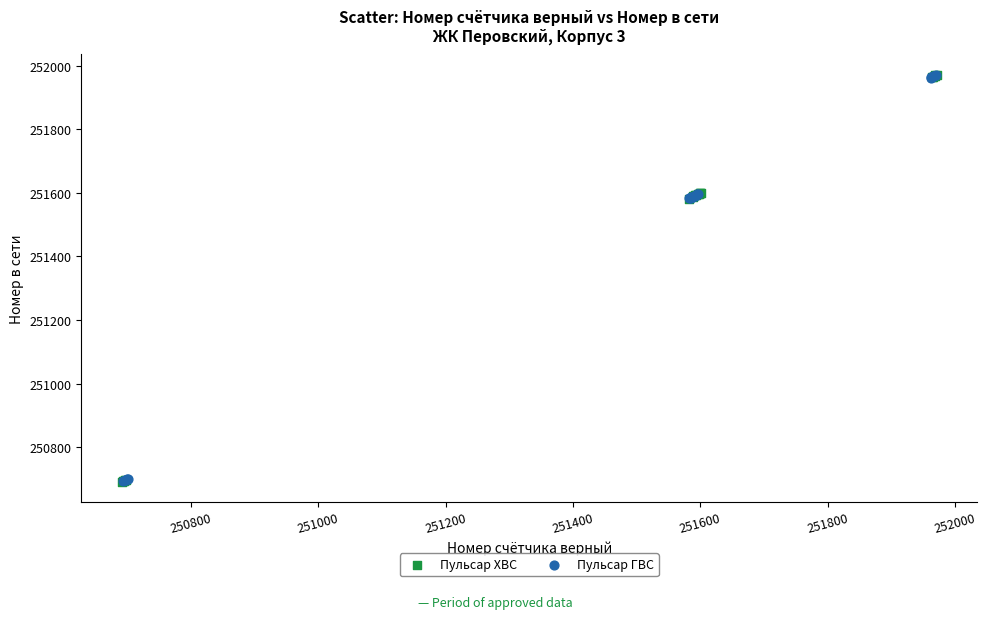

What are all the series names shown in the legend?

Пульсар ХВС, Пульсар ГВС